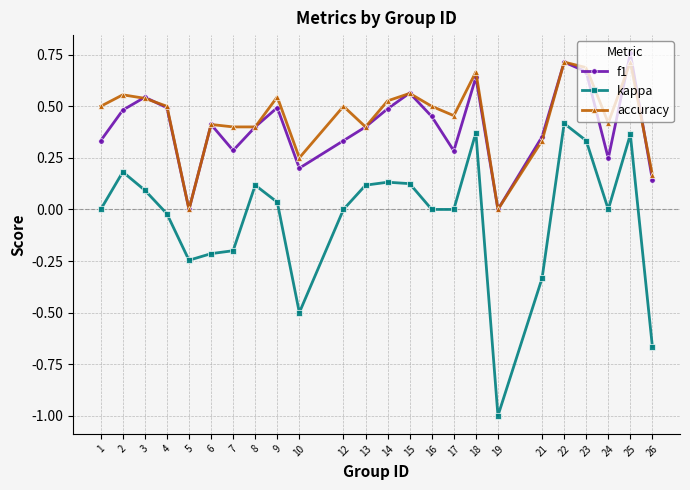

Does the chart display data point markers on the line(s)?

Yes